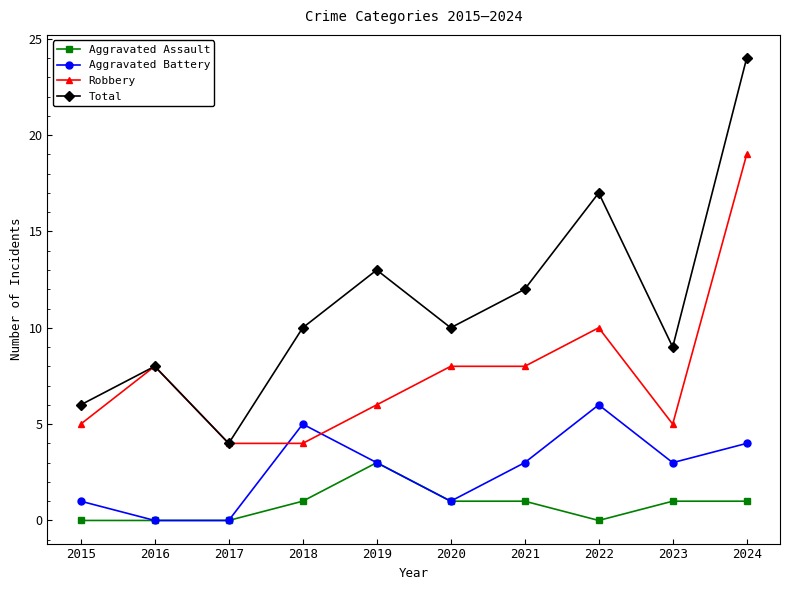

What is the approximate value of Total at 2022, to the nearest 10?

20